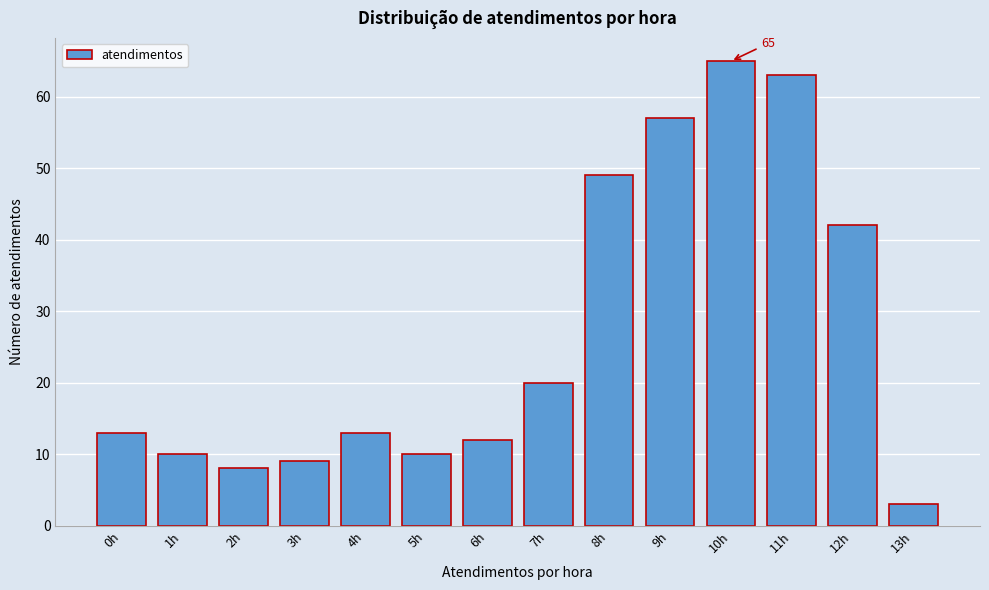

Reading left to right, what are all the values shown in this chart?

13	10	8	9	13	10	12	20	49	57	65	63	42	3